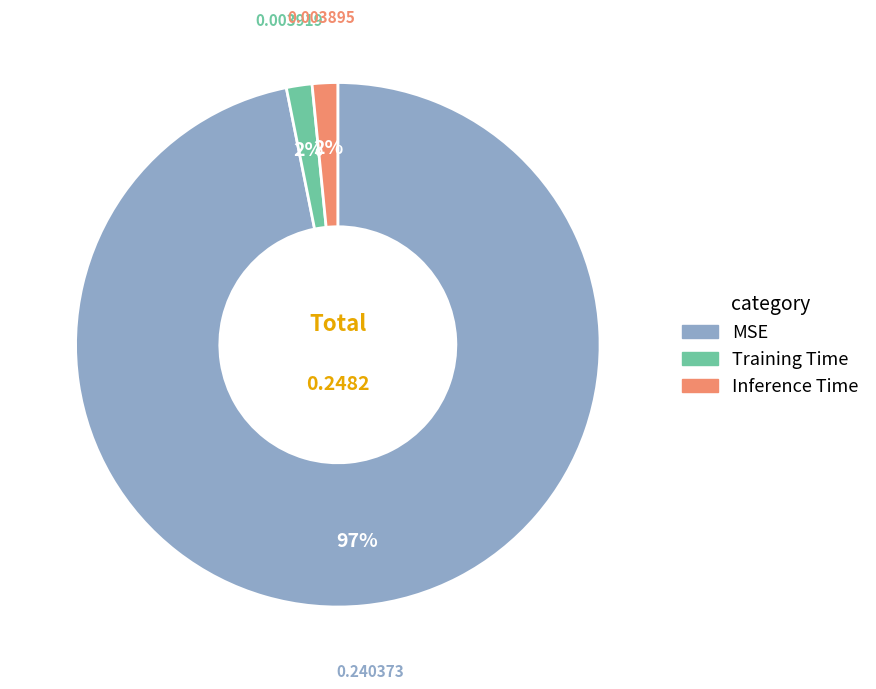

How many segments does this pie chart have?

3